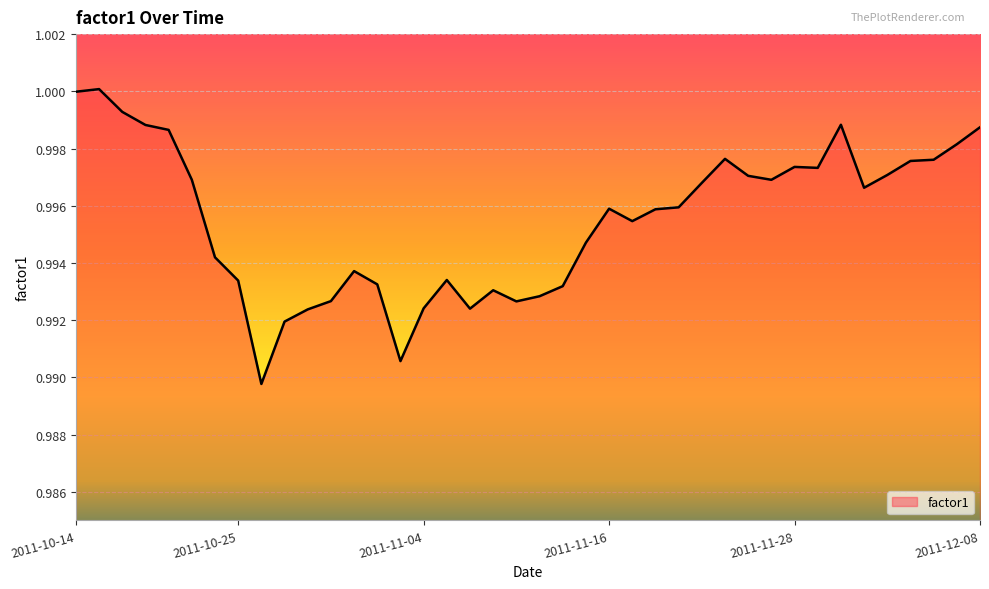

How many lines are shown in the chart?

1